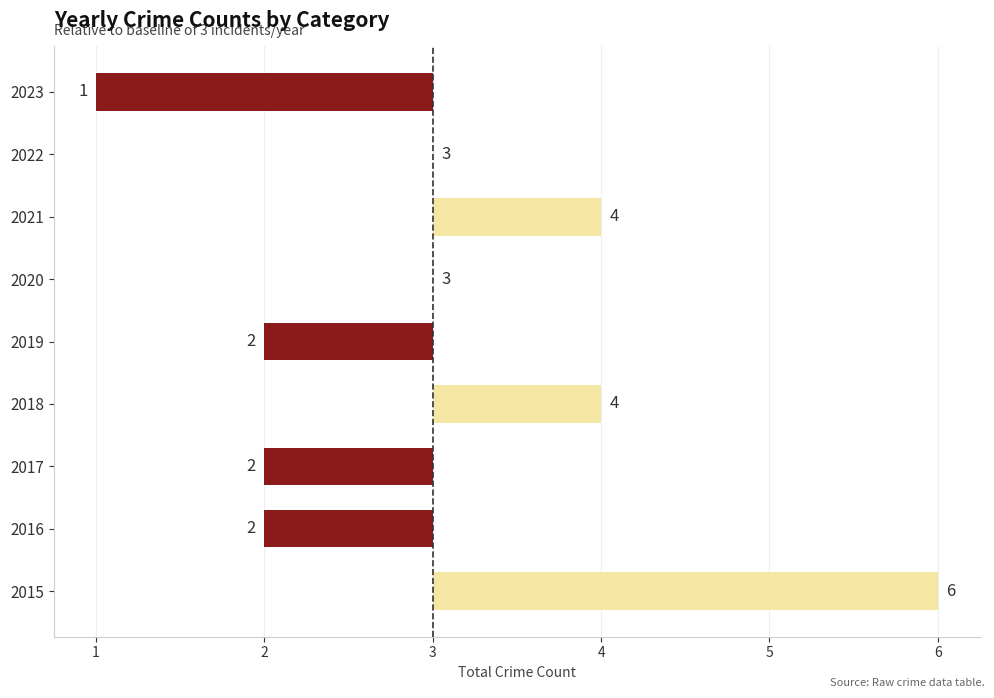

Count the number of categories in the chart.

9